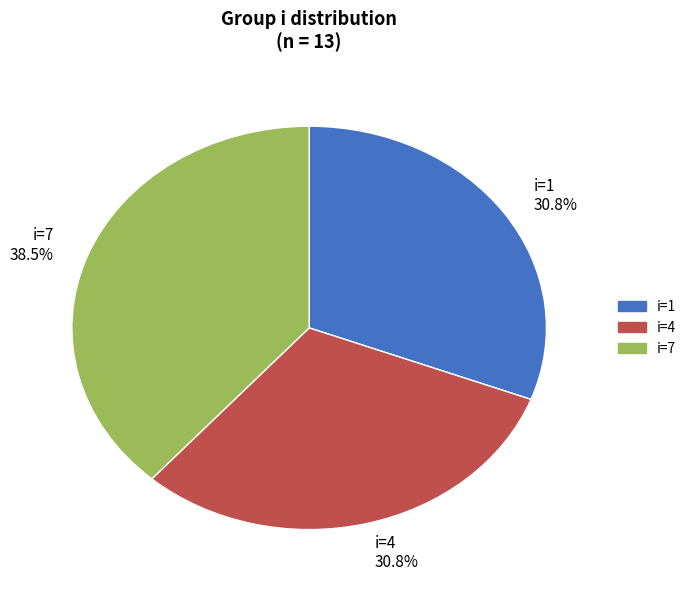

What is the ratio of the value at i=4 30.8% to the value at i=1 30.8%?

1.0